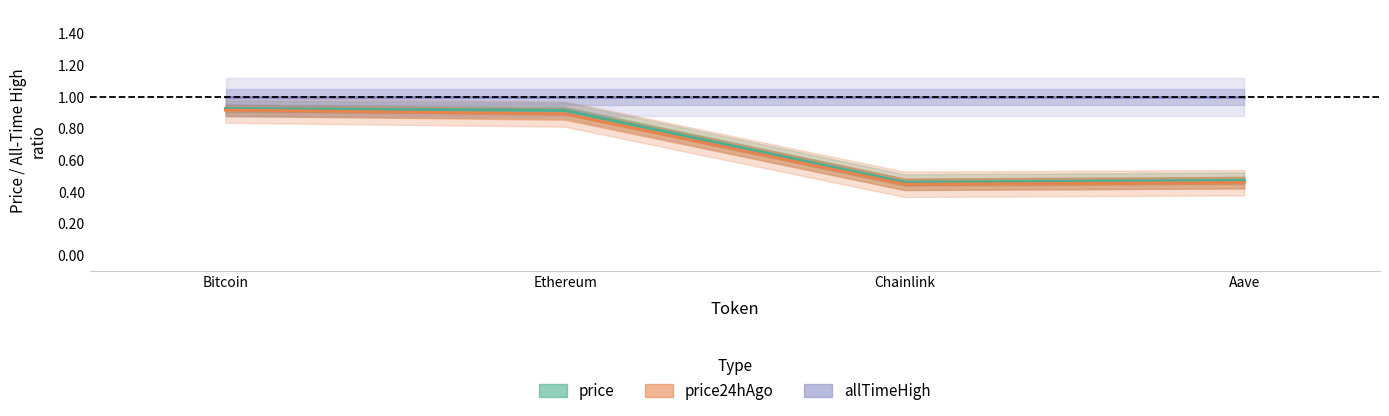

True or false: price24hAgo has a value of 0.3 at Bitcoin.

False